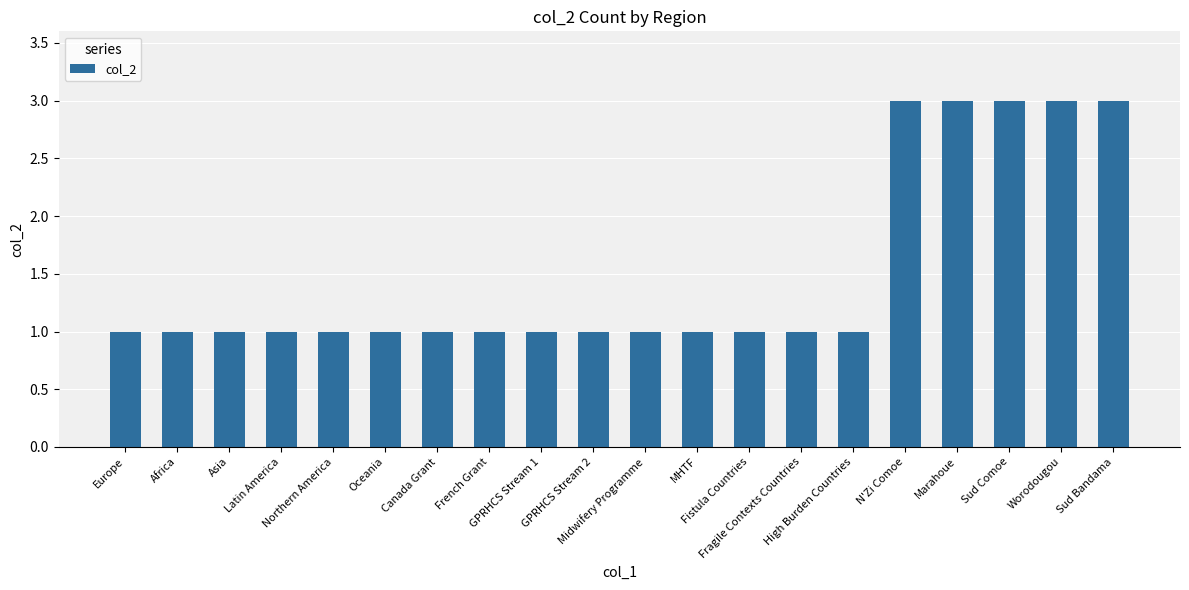

What is the maximum value shown in the chart?

3